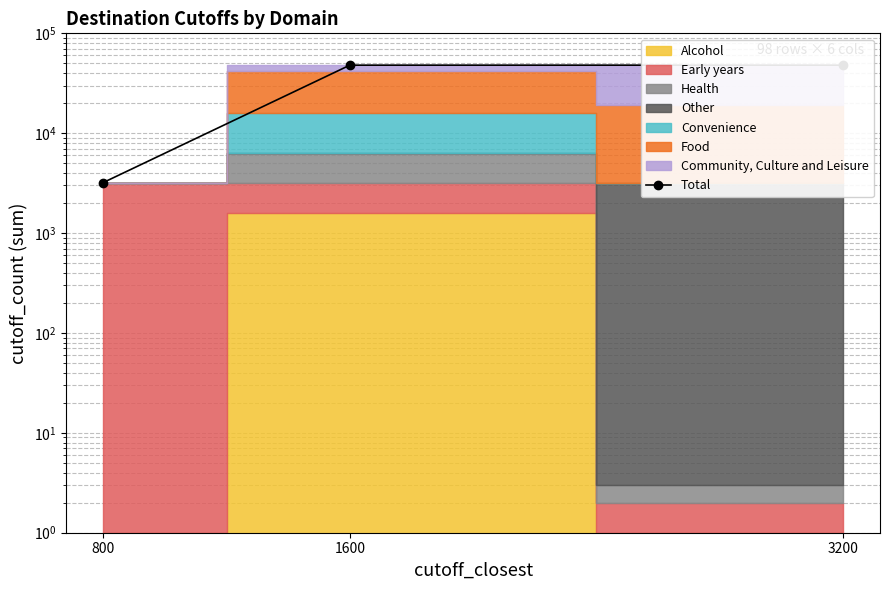

What is the difference between the maximum and minimum values?

44800